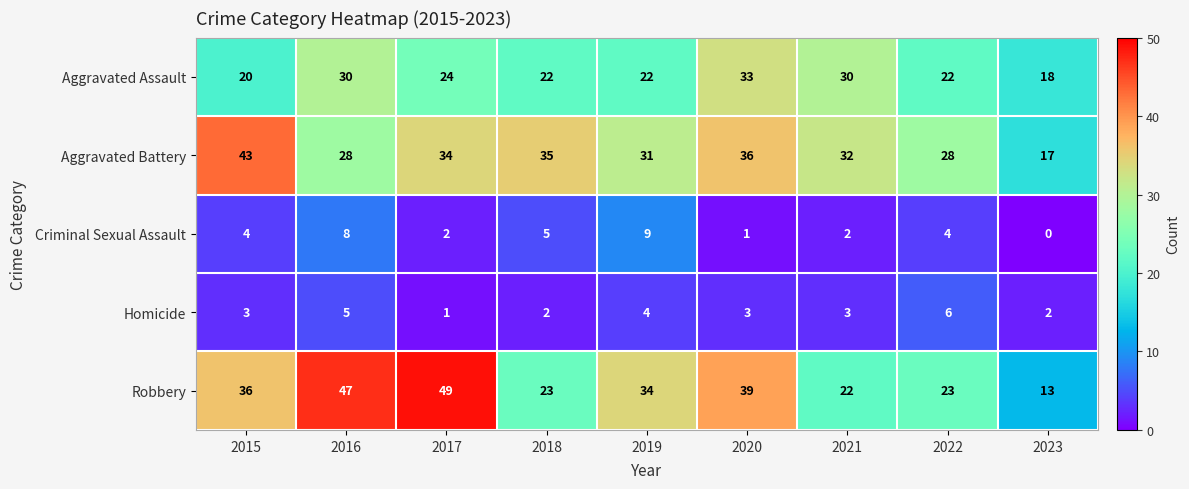

Which series changed the most between 2015 and 2019?

Aggravated Battery